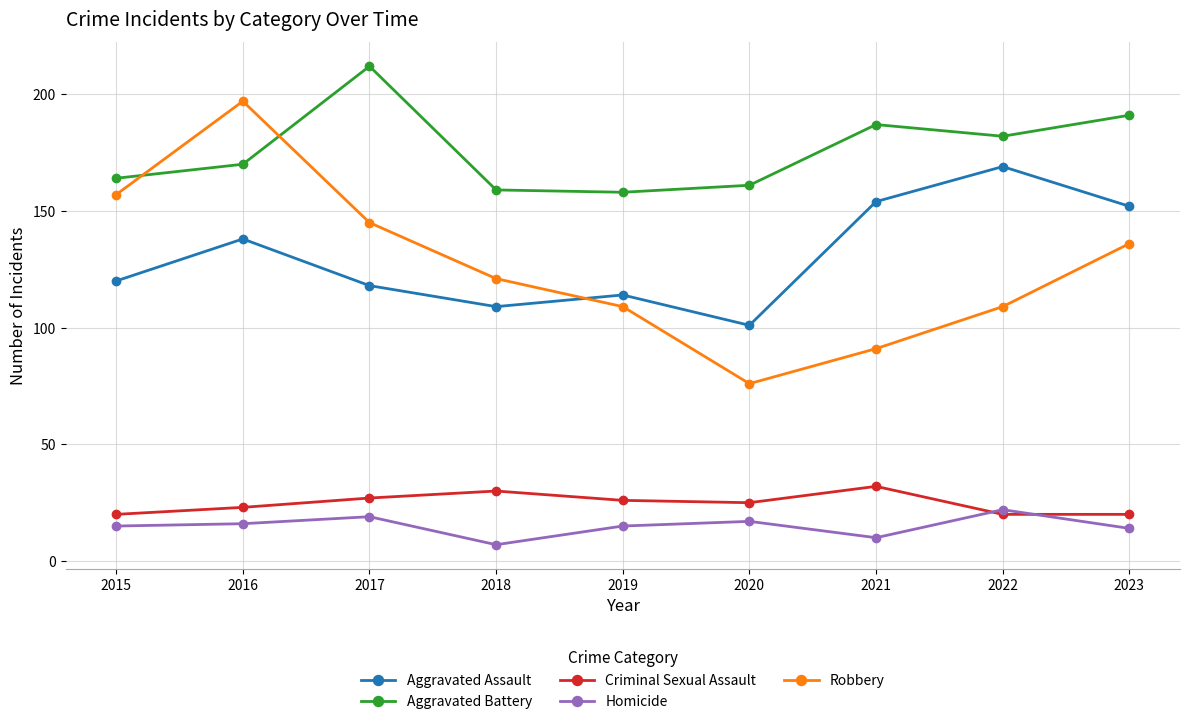

Does the chart have visible grid lines?

Yes